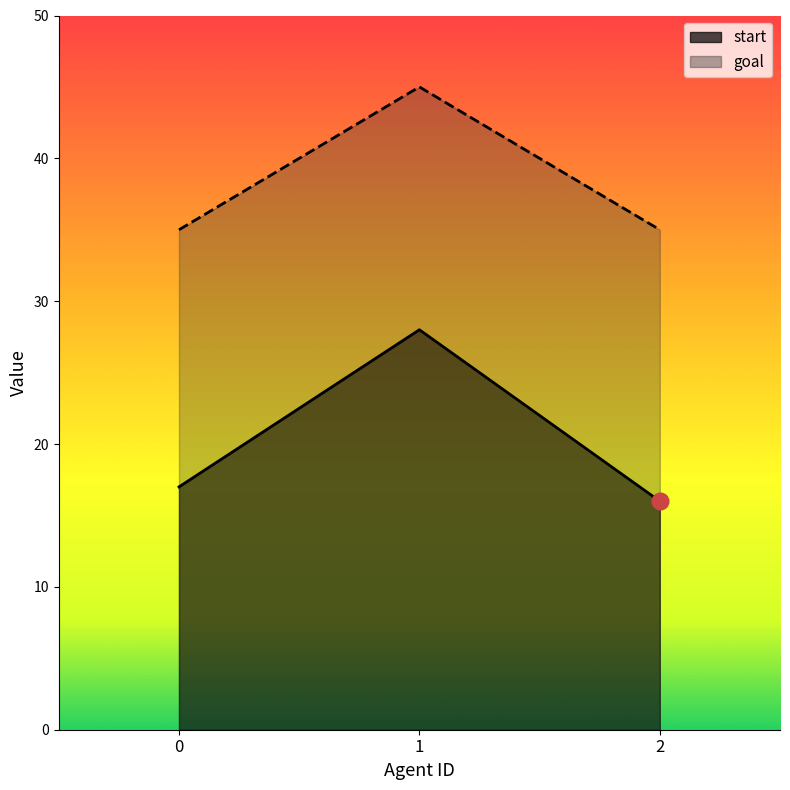

The goal series shows 35 at 0. True or false?

True